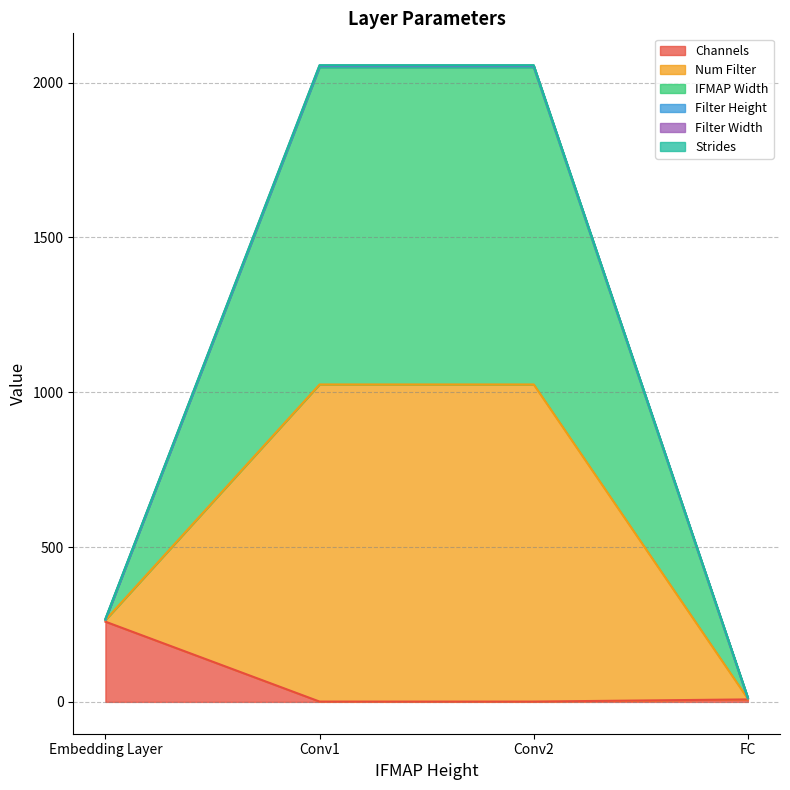

Does the chart have visible grid lines?

Yes